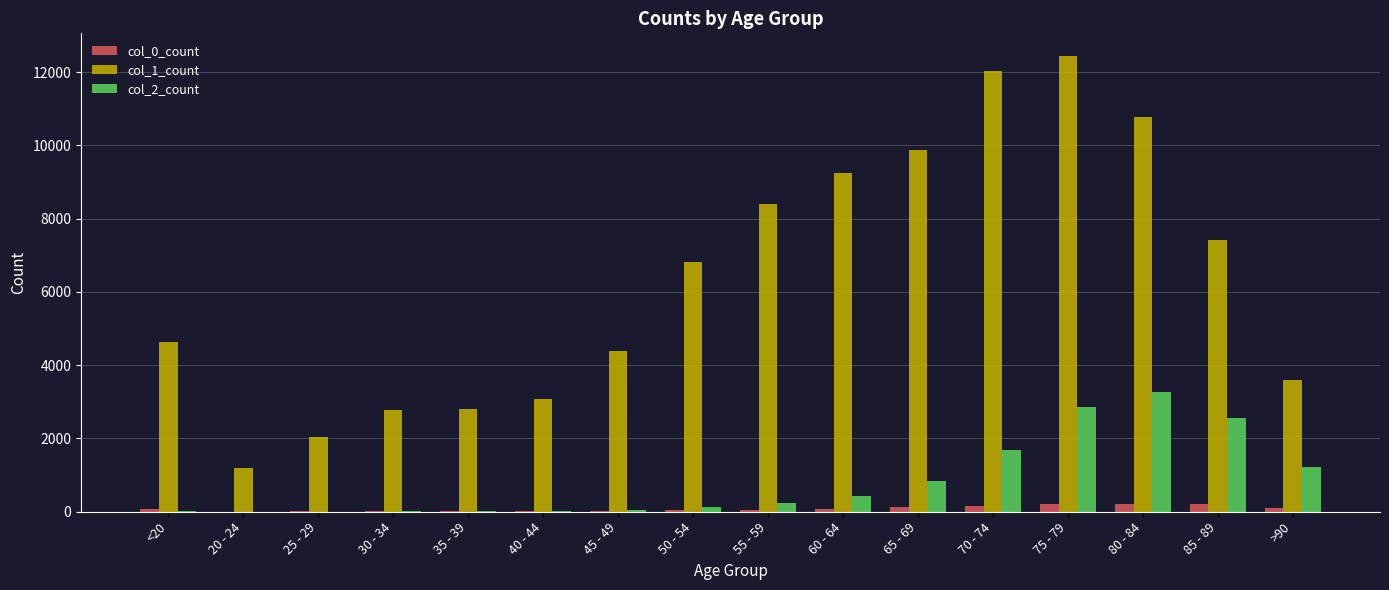

Which series has the largest total across all categories?

col_1_count